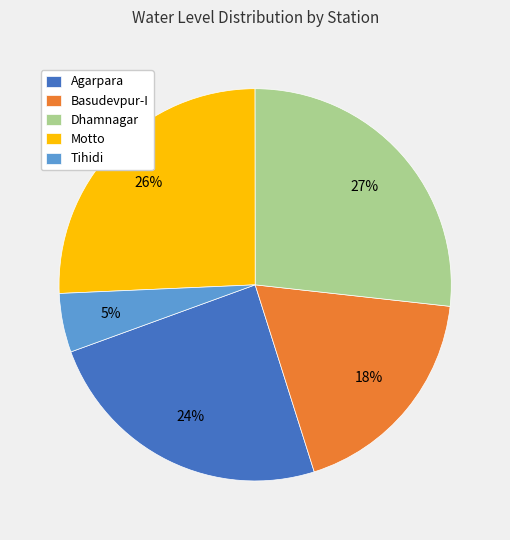

Which category has the biggest portion of the pie?

Dhamnagar